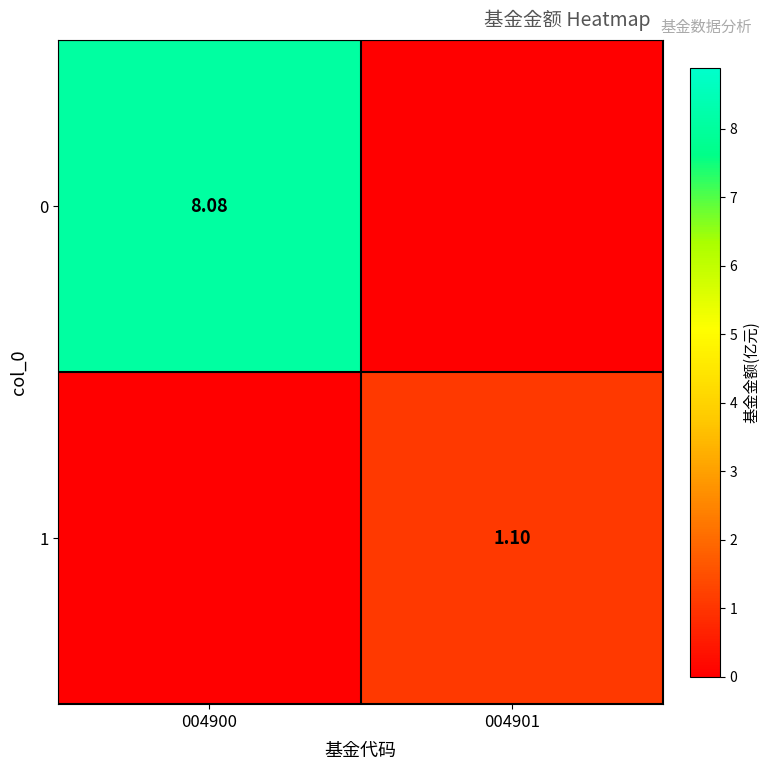

Which category has the lowest value across all series?

004901